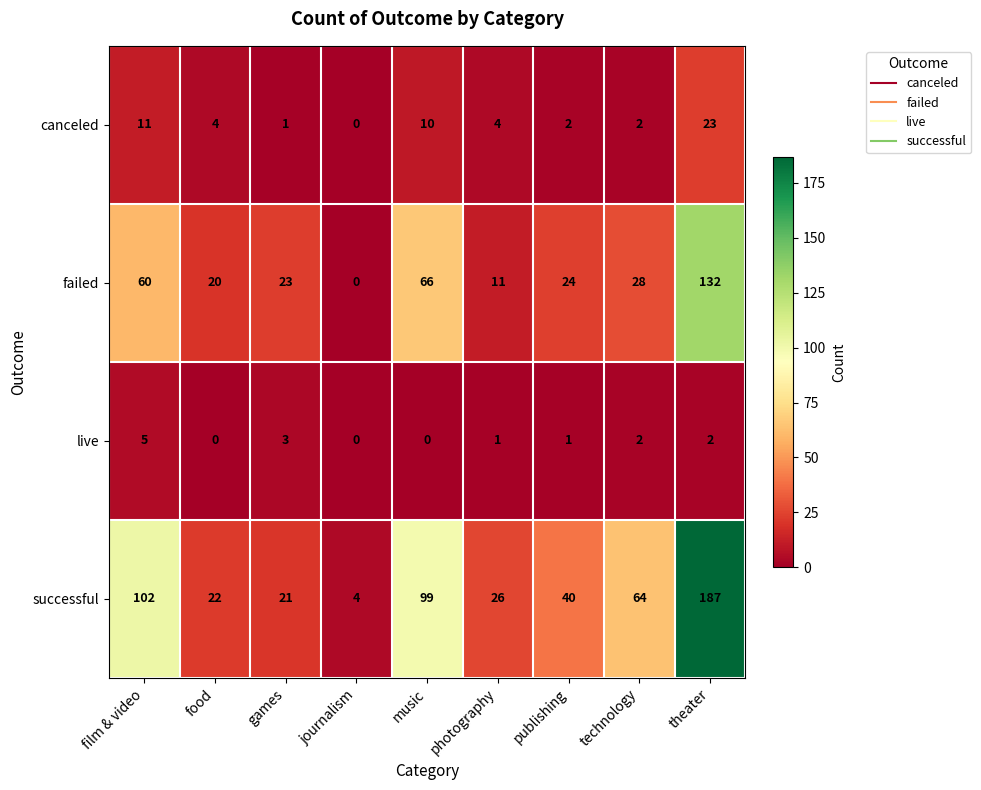

How many series are shown in this chart?

4